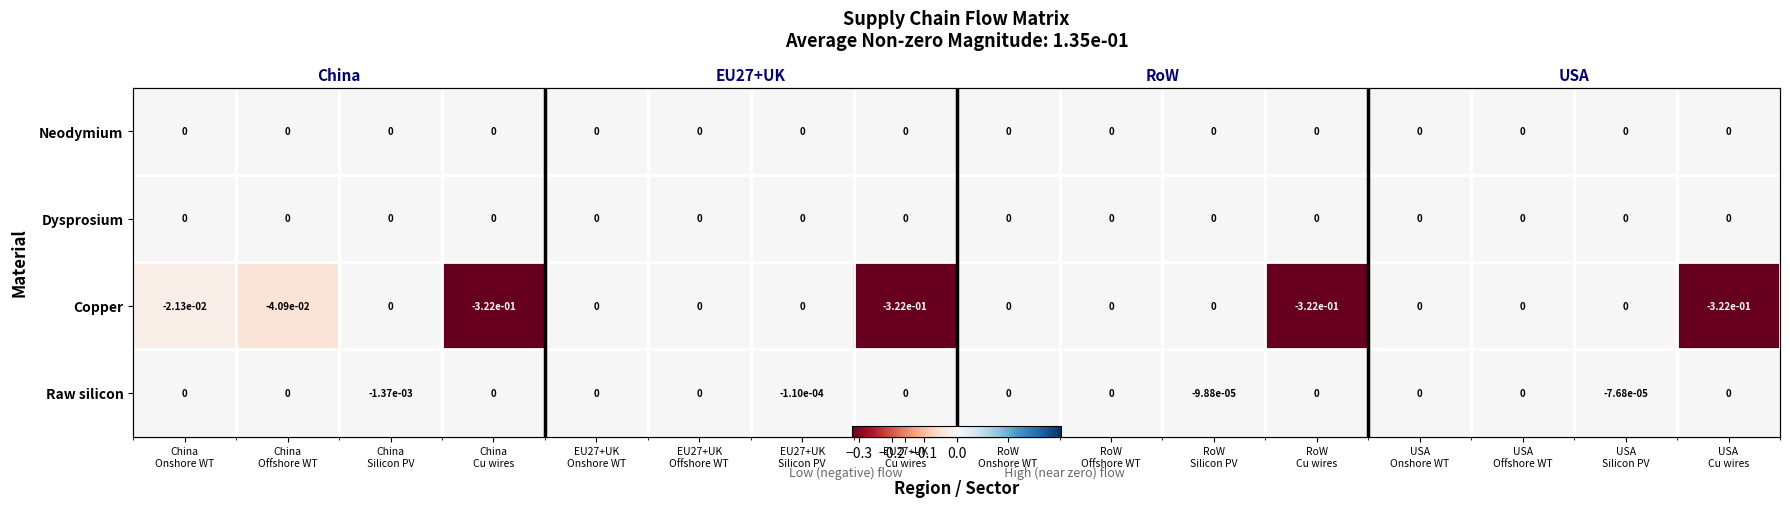

True or false: Raw silicon has a value of -0.0 at USA Silicon PV.

True